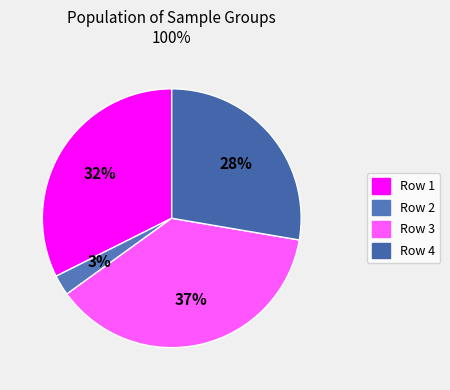

How many segments does this pie chart have?

4